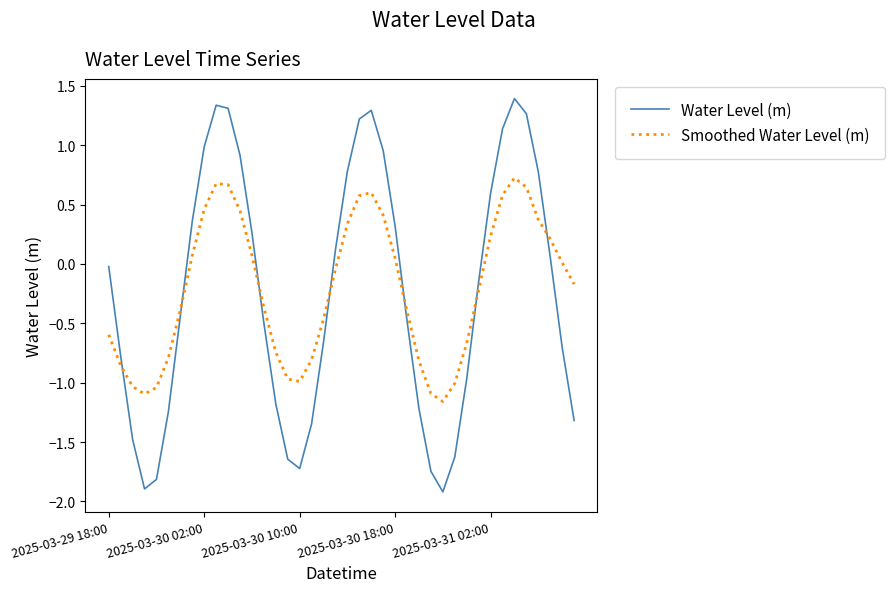

What is the highest value of the Water Level (m) series?

1.4